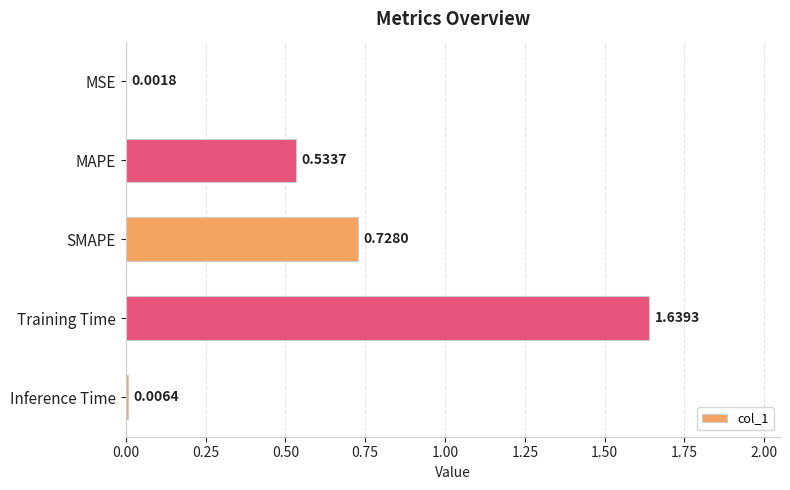

Where is the data nearest to the value 0?

MSE